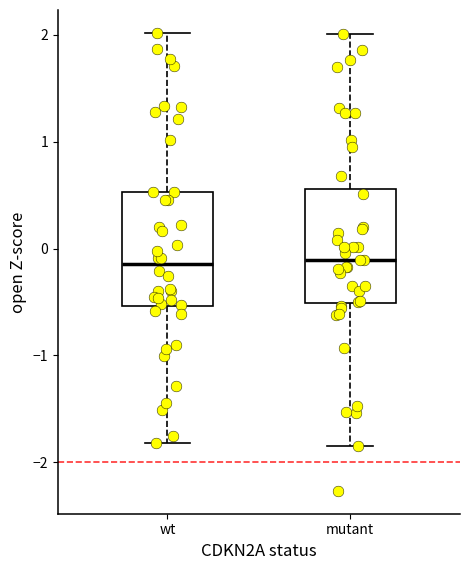

Reading left to right, read every box against the y-axis: the position of its median line, the range the box covers, and the ends of its whiskers. The values are not printed on the chart, so give them approximately, as read against the axis.

wt: median -0.1, box -0.5 to 0.5, whiskers -1.8 to 2.0
mutant: median -0.1, box -0.5 to 0.6, whiskers -1.8 to 2.0